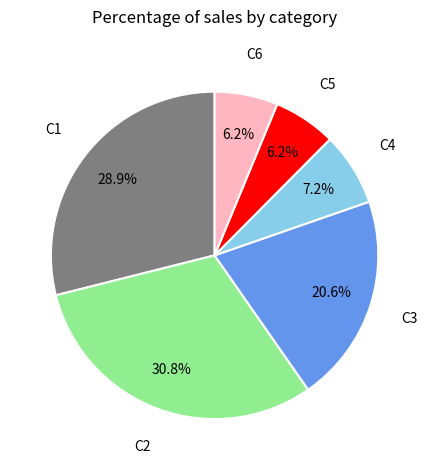

Does any single category account for the majority?

No